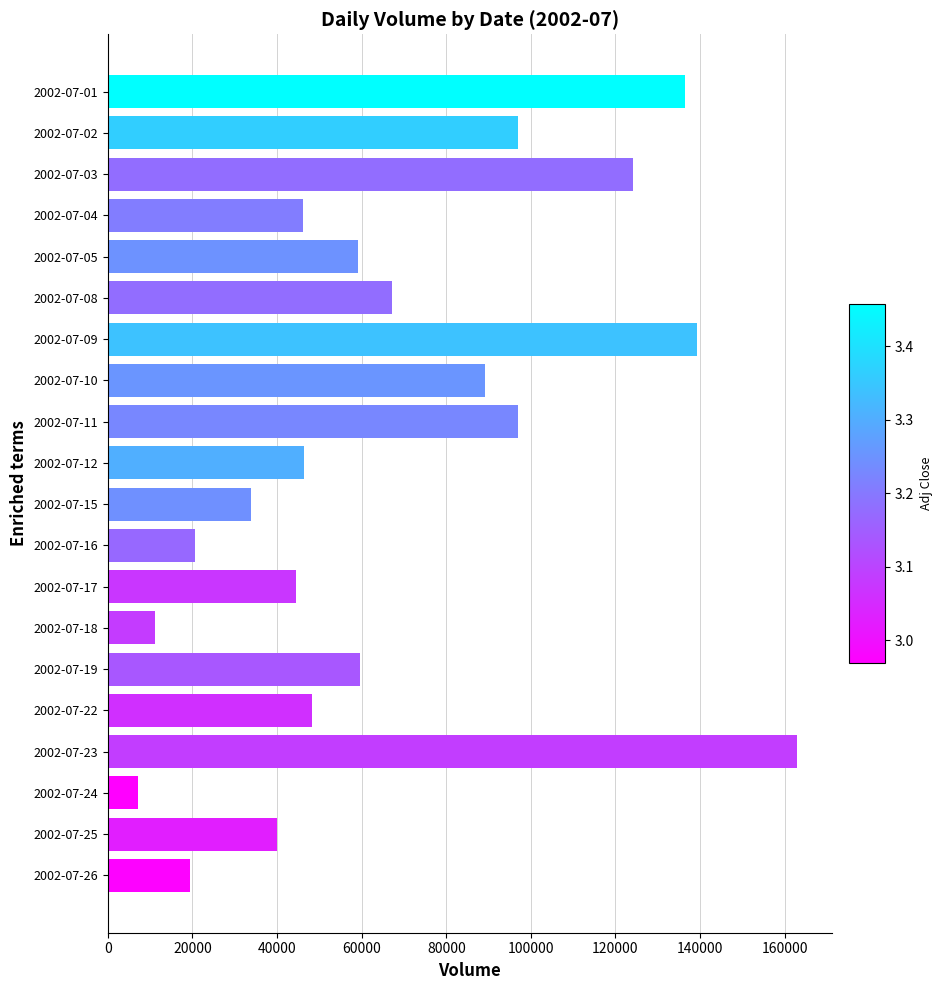

The value at 2002-07-04 is 46190. True or false?

True